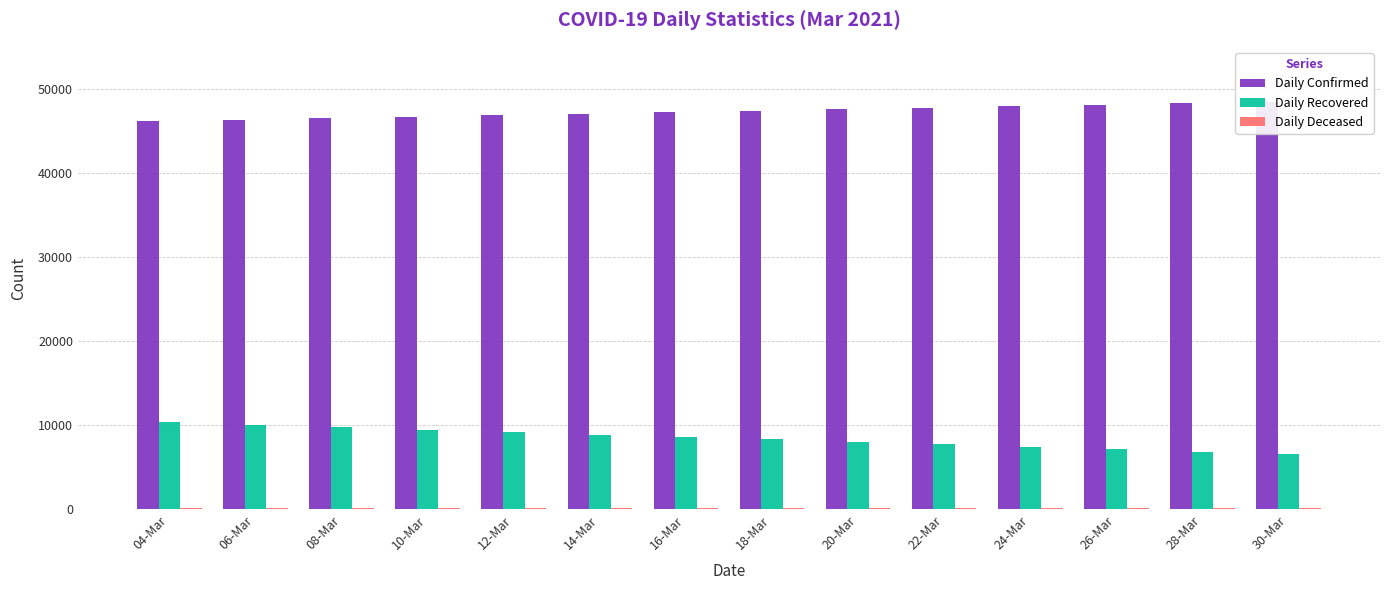

How many data points does each series have?

14